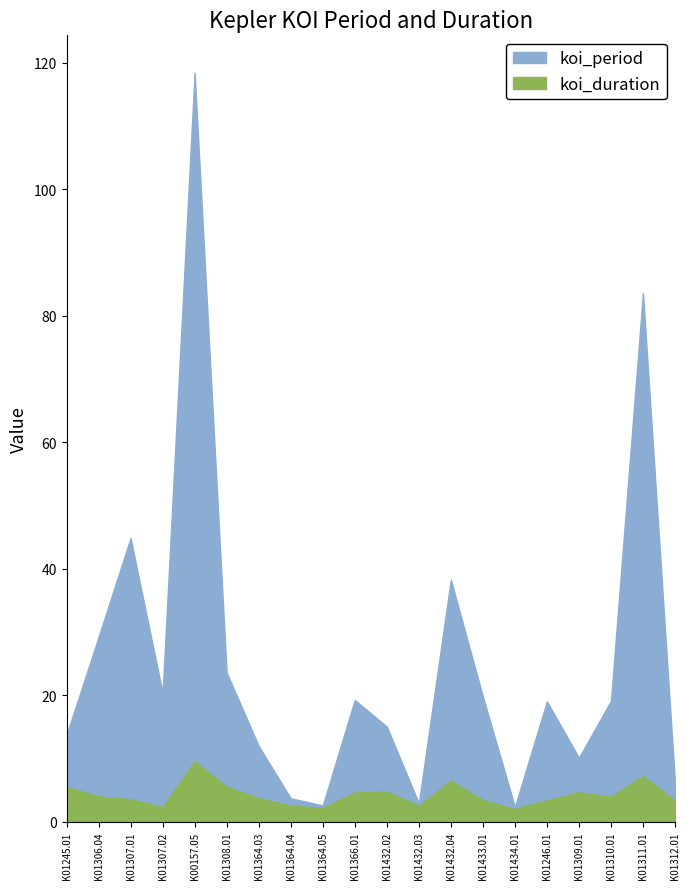

How many values in the koi_period series exceed 19?

11